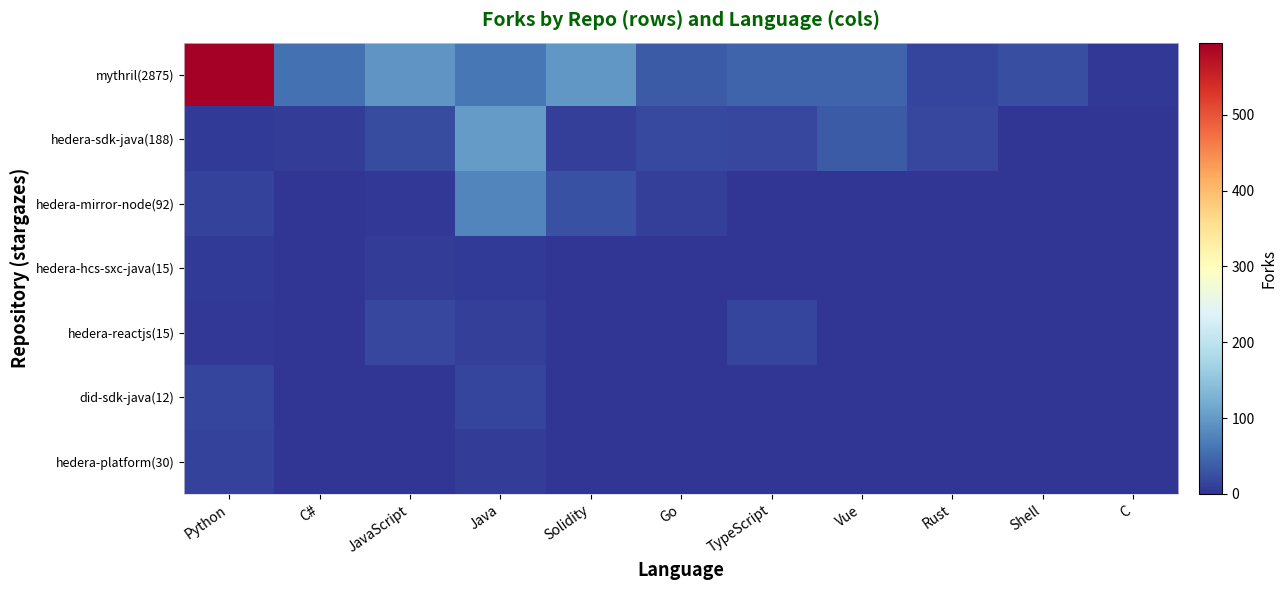

Reading left to right, what are all the values shown in this chart?

mythril(2875): Python=595	C#=56	JavaScript=95	Java=65	Solidity=96	Go=37	TypeScript=45	Vue=45	Rust=16	Shell=24	C=3
hedera-sdk-java(188): Python=6	C#=9	JavaScript=21	Java=100	Solidity=10	Go=20	TypeScript=18	Vue=37	Rust=18	Shell=0	C=0
hedera-mirror-node(92): Python=12	C#=0	JavaScript=3	Java=79	Solidity=26	Go=10	TypeScript=0	Vue=0	Rust=2	Shell=0	C=0
hedera-hcs-sxc-java(15): Python=6	C#=0	JavaScript=8	Java=6	Solidity=0	Go=0	TypeScript=0	Vue=0	Rust=0	Shell=0	C=0
hedera-reactjs(15): Python=4	C#=0	JavaScript=18	Java=11	Solidity=0	Go=0	TypeScript=14	Vue=0	Rust=0	Shell=0	C=0
did-sdk-java(12): Python=16	C#=0	JavaScript=0	Java=16	Solidity=0	Go=0	TypeScript=0	Vue=0	Rust=0	Shell=0	C=0
hedera-platform(30): Python=12	C#=0	JavaScript=0	Java=9	Solidity=0	Go=0	TypeScript=0	Vue=0	Rust=0	Shell=0	C=0